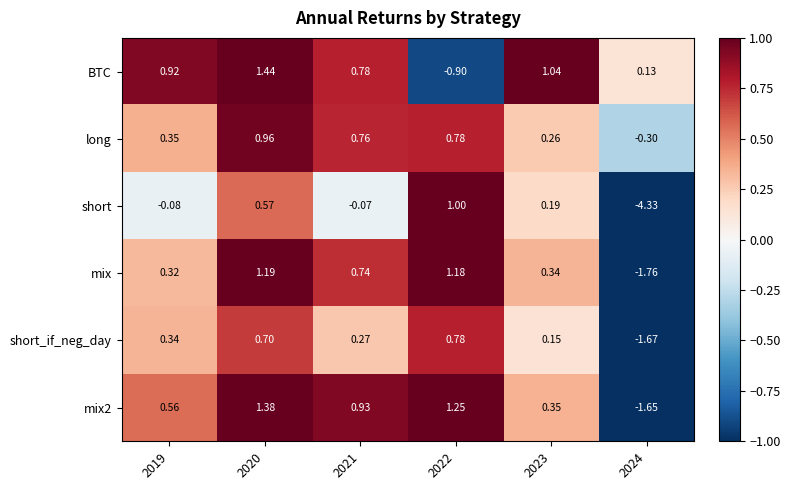

Which series has the largest range (max minus min)?

short